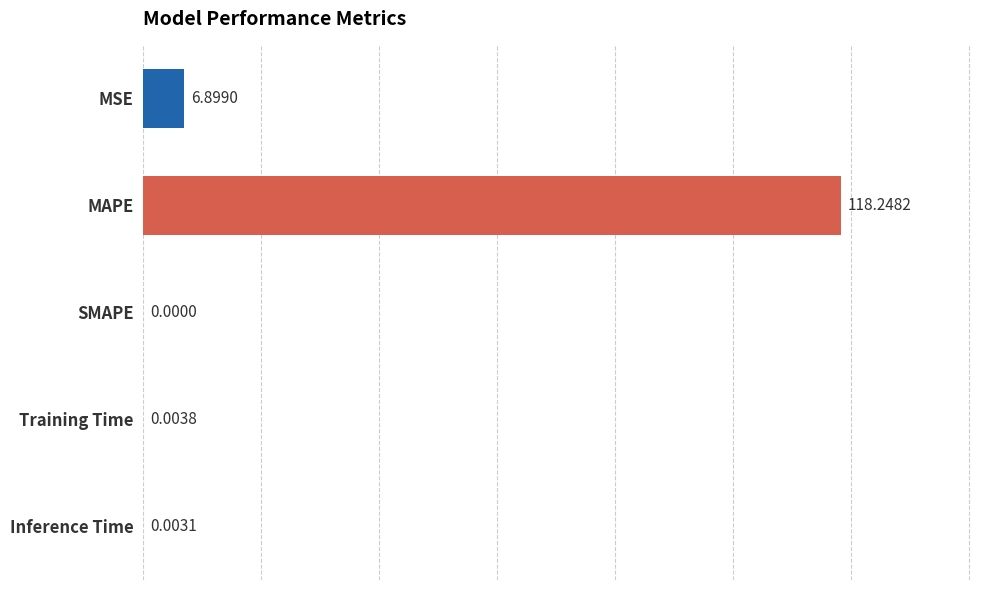

What is the sum of all values?

125.2